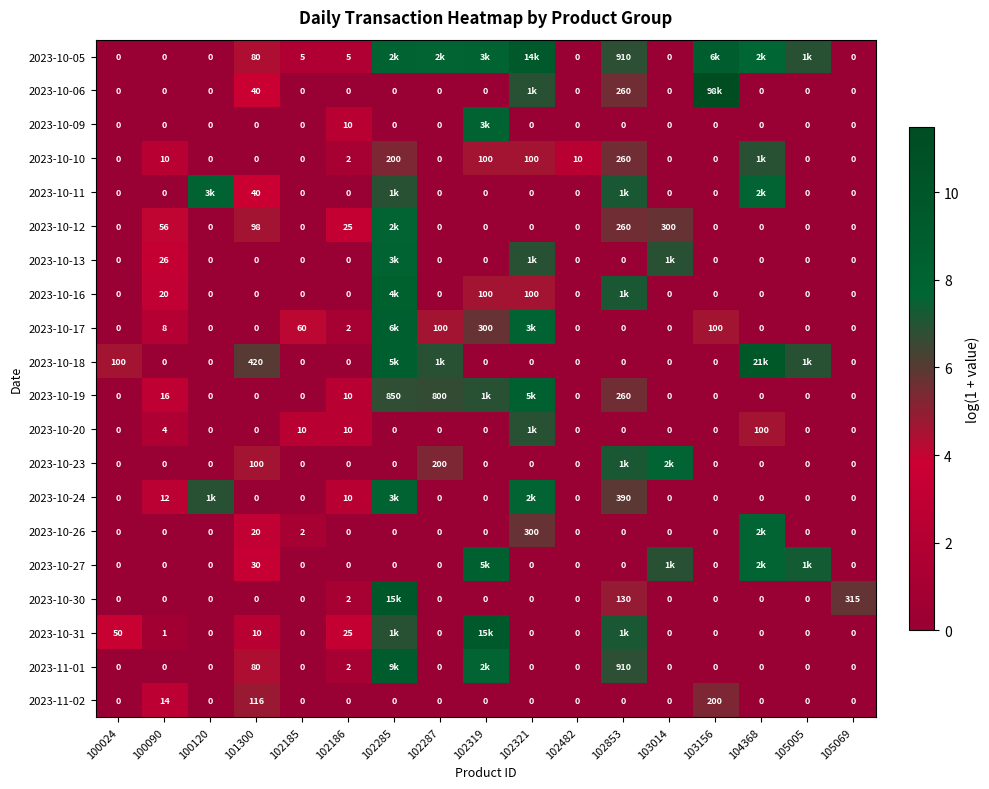

True or false: 2023-10-05 has a value of 3.3 at 100024.

False